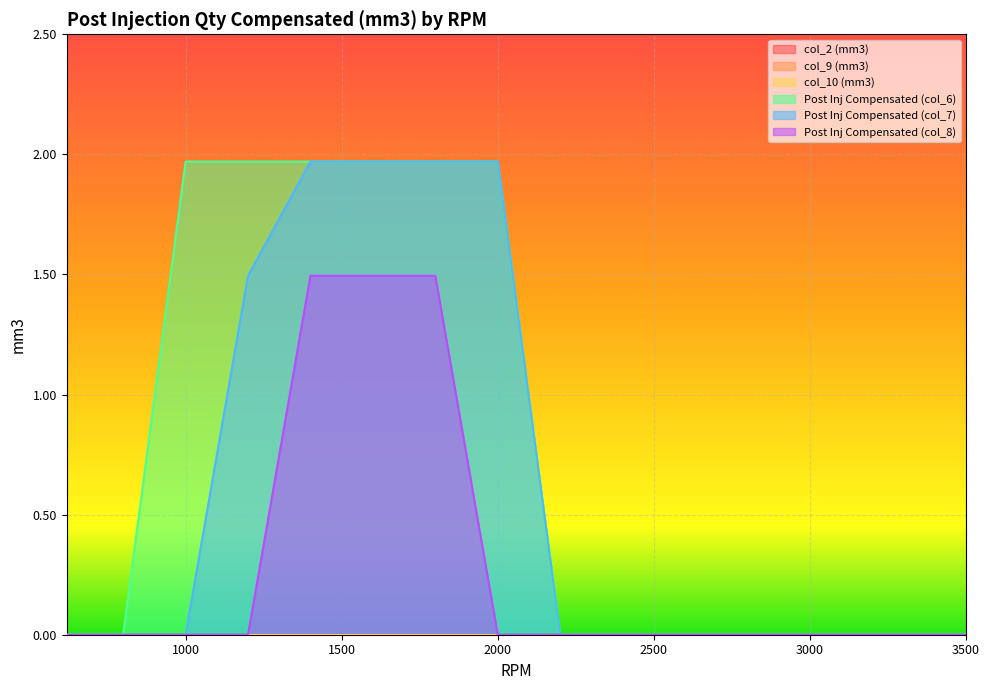

What is the difference between the maximum and minimum values in the Post Inj Compensated (col_8) series?

1.5